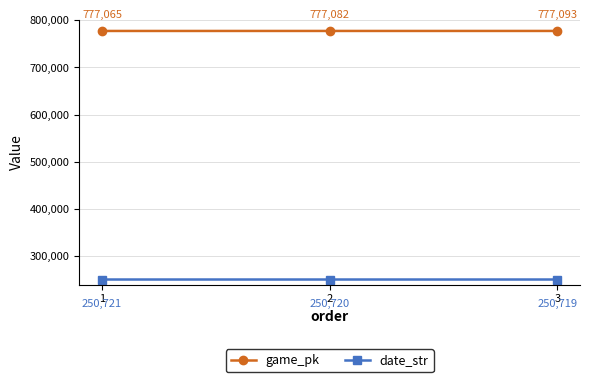

How many game_pk values are between 777065 and 777093?

3